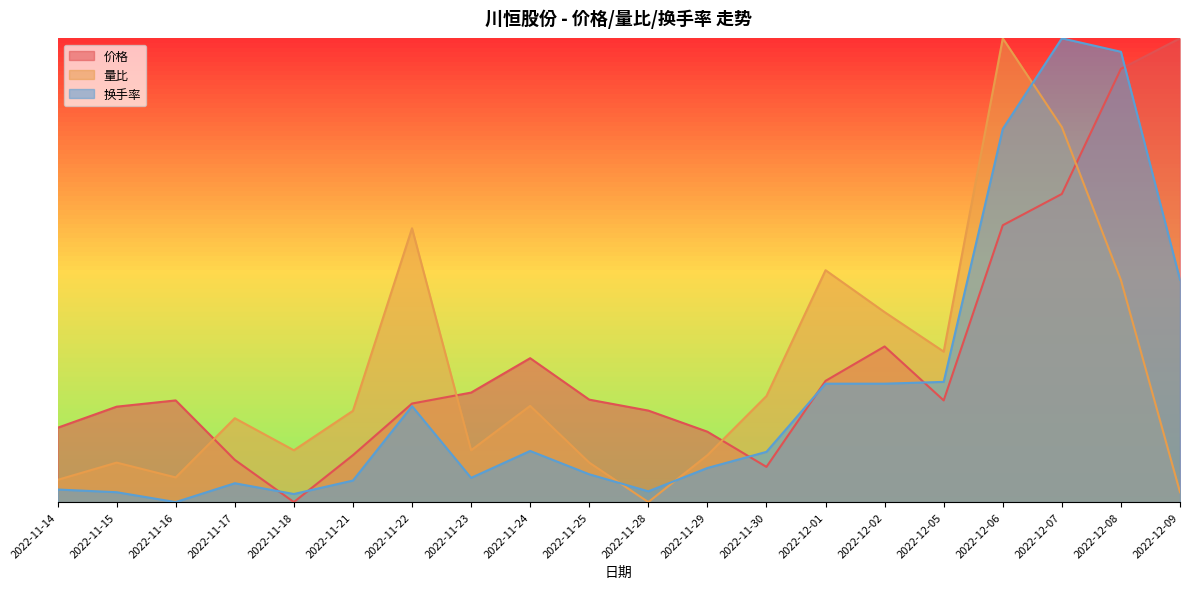

True or false: 量比 has a value of 0.2 at 2022-11-29.

False